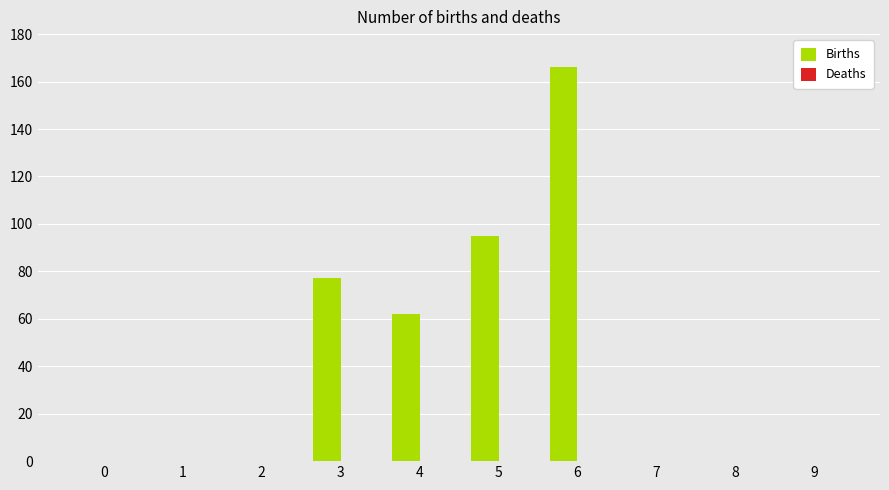

What is the sum of all values?

400